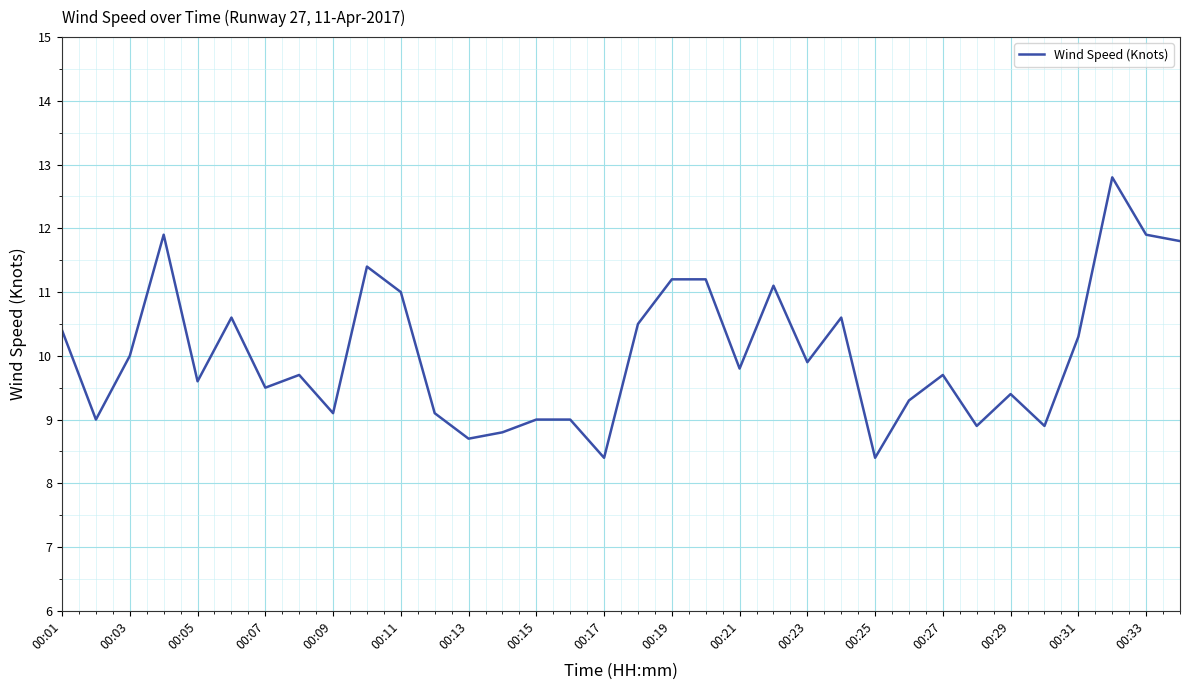

What is the smallest value displayed?

8.4